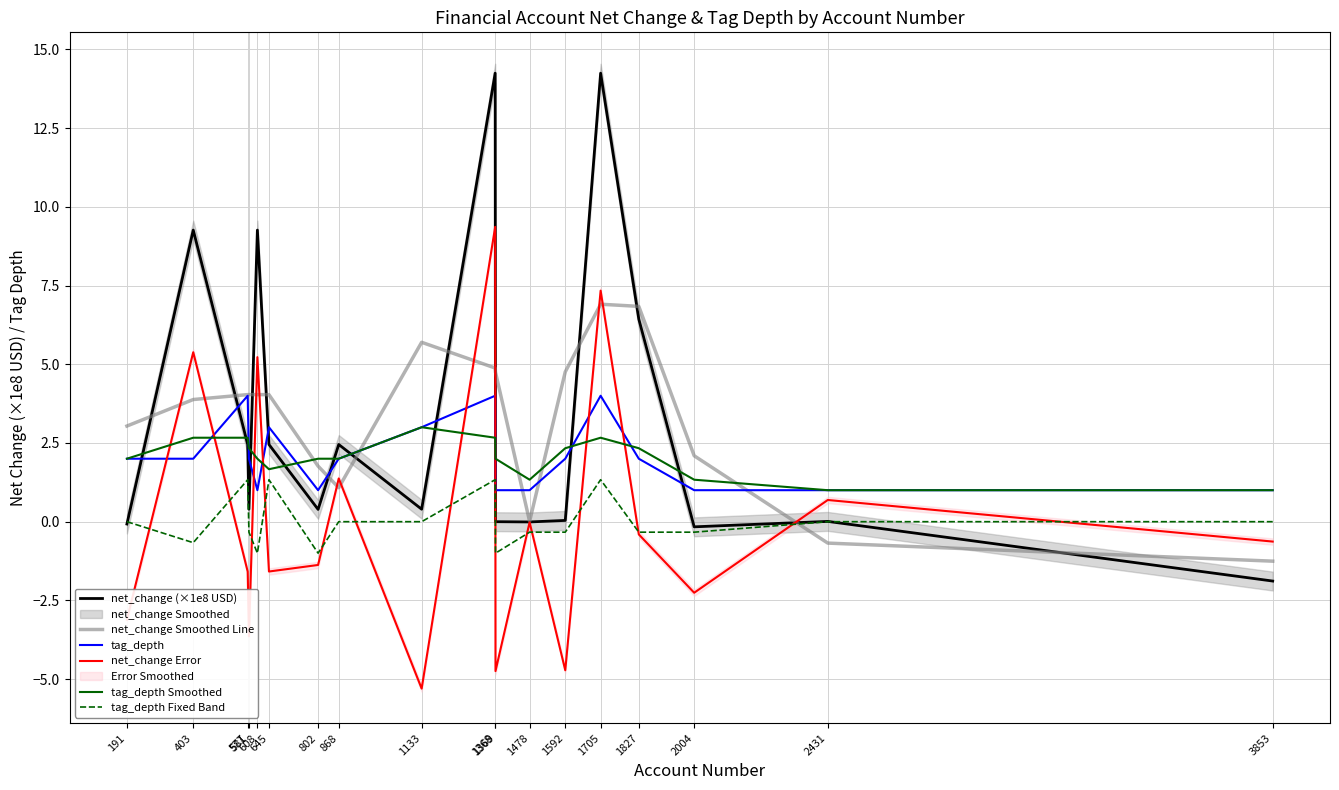

At how many categories does at least one series exceed 9?

4